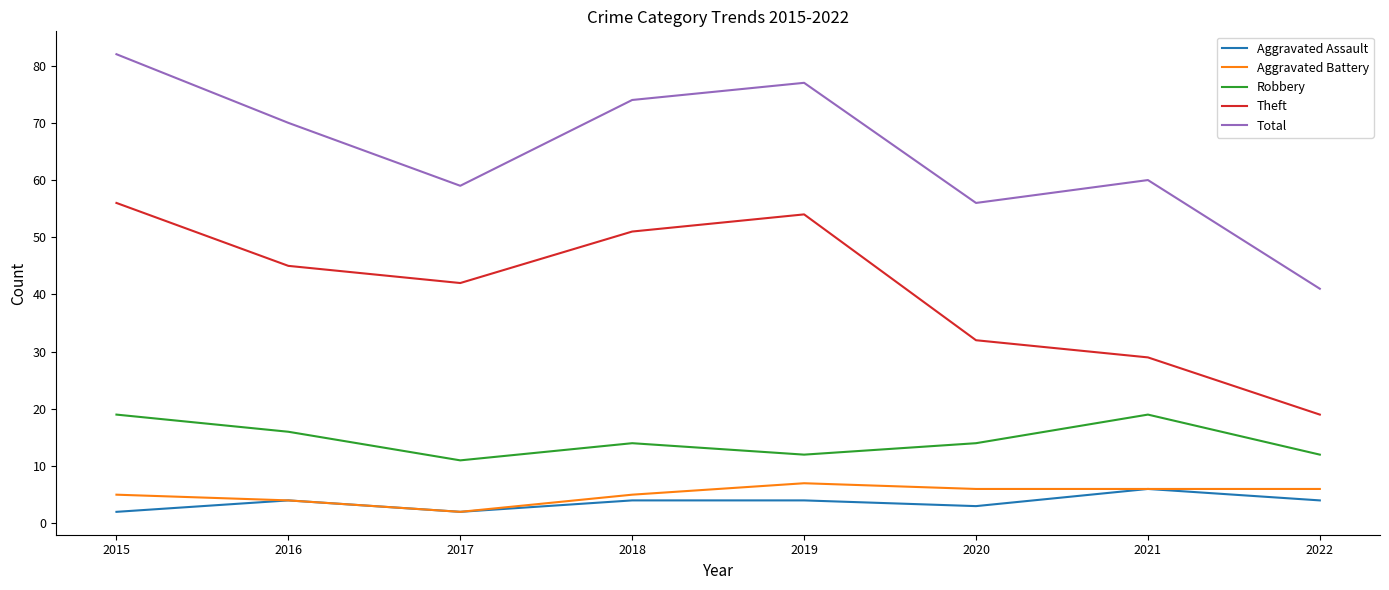

Count the Aggravated Battery values in the range 5 to 6.

5